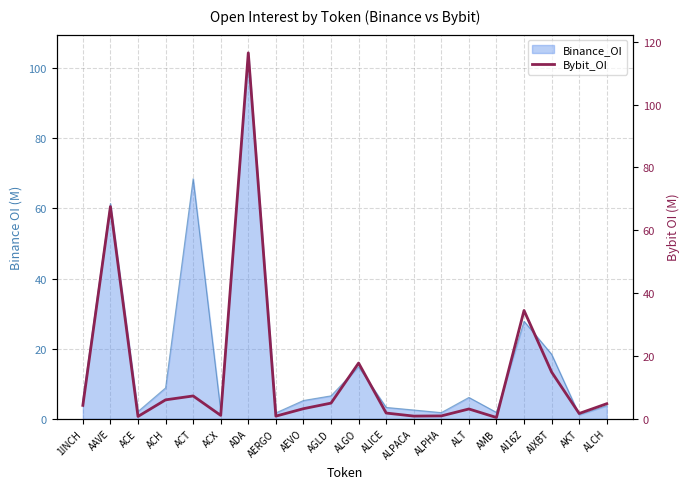

Where does the data first go above 4?

1INCH